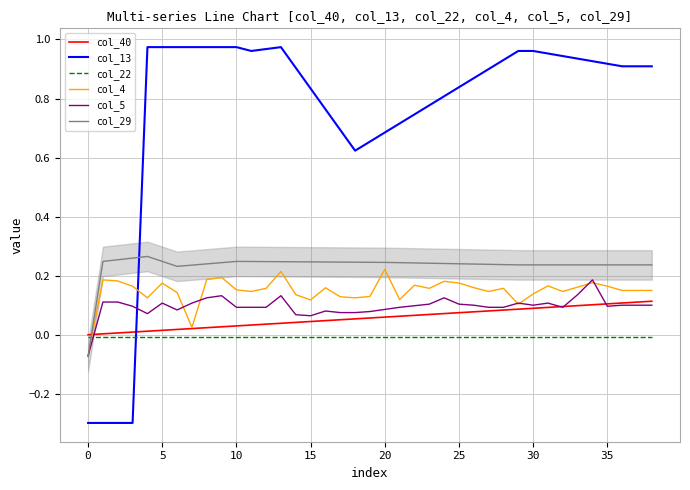

Which series has the largest total across all categories?

col_13